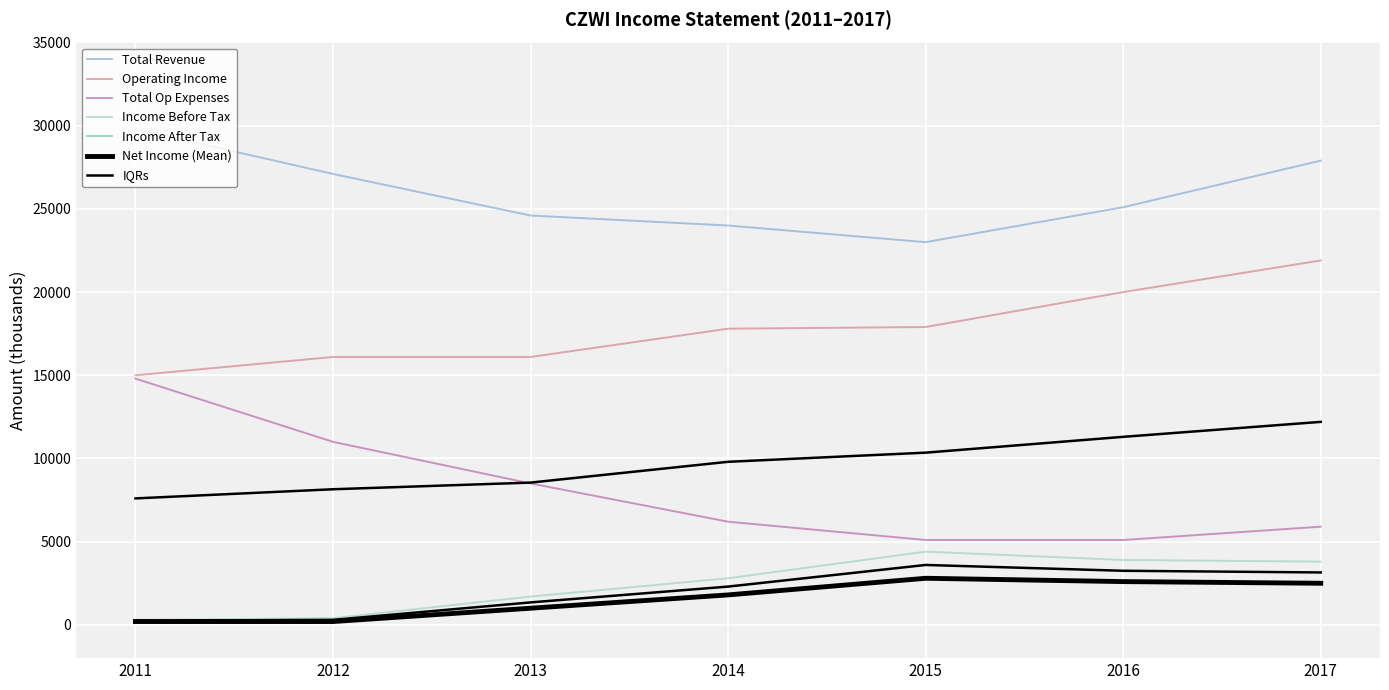

Reading right to left, extract all data points from this chart.

Total Revenue: 2017=27900	2016=25100	2015=23000	2014=24000	2013=24600	2012=27100	2011=29800
Operating Income: 2017=21900	2016=20000	2015=17900	2014=17800	2013=16100	2012=16100	2011=15000
Income Before Tax: 2017=3800	2016=3900	2015=4400	2014=2800	2013=1700	2012=400	2011=300
Net Income: 2017=2500	2016=2600	2015=2800	2014=1800	2013=1000	2012=200	2011=200
Total Op Expenses: 2017=5900	2016=5100	2015=5100	2014=6200	2013=8500	2012=11000	2011=14800
Income After Tax: 2017=2500	2016=2600	2015=2800	2014=1800	2013=1000	2012=200	2011=200